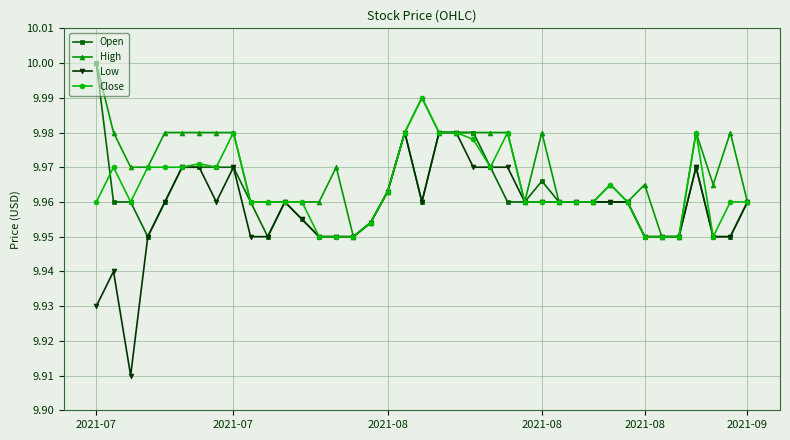

Which series has the largest total across all categories?

High